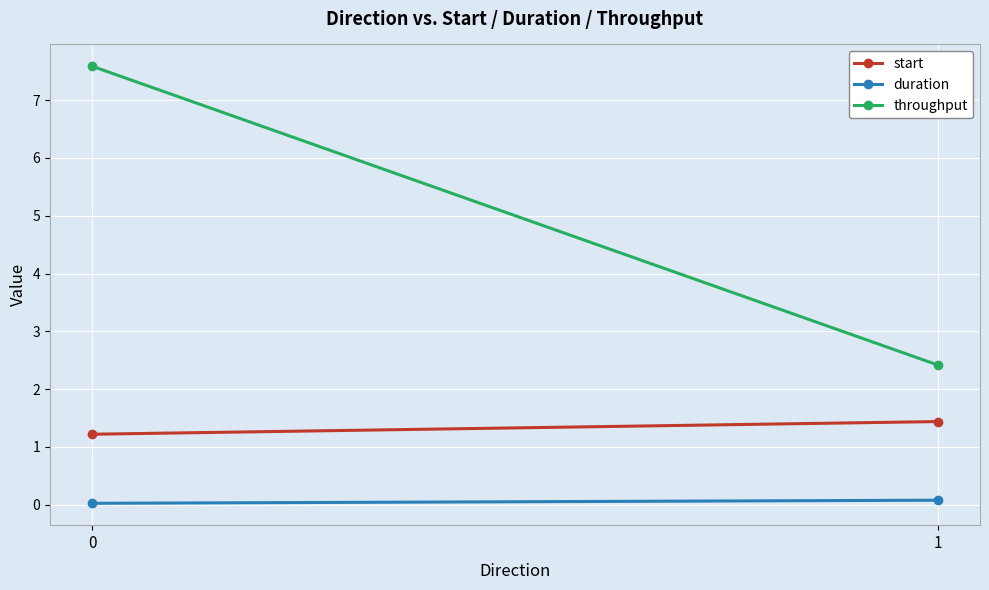

What is the value of the throughput point at the 1st from the left?

7.6